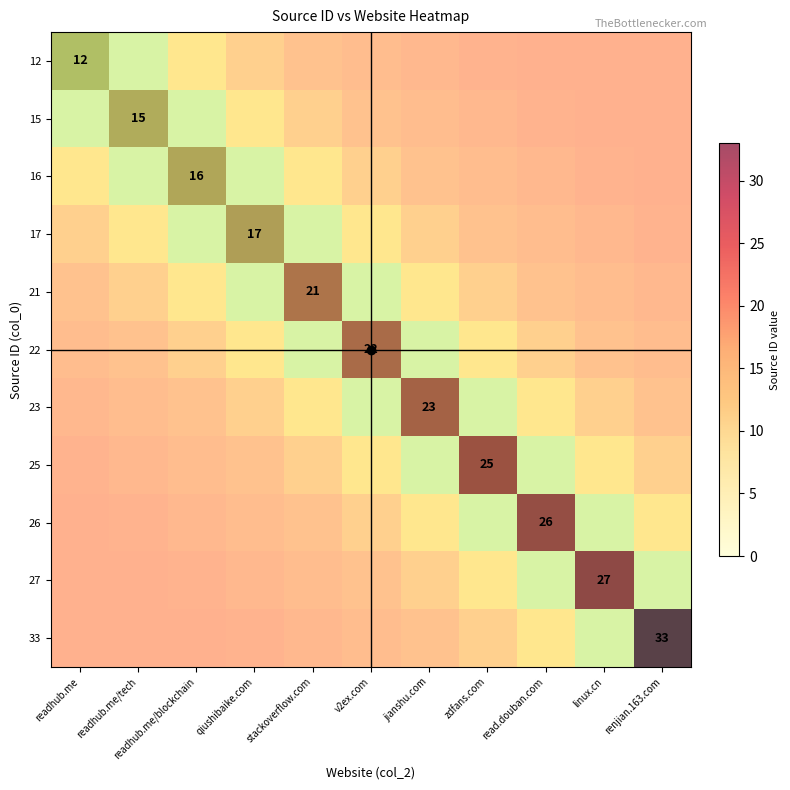

True or false: 12 has a value of 18 at readhub.me.

False